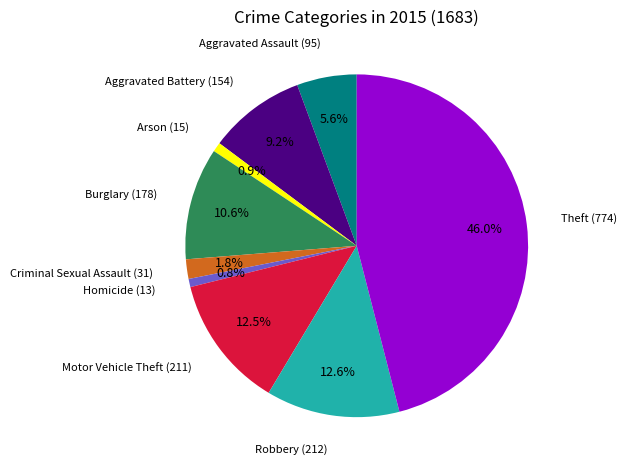

The Aggravated Battery slice represents 3% of the pie. True or false?

False